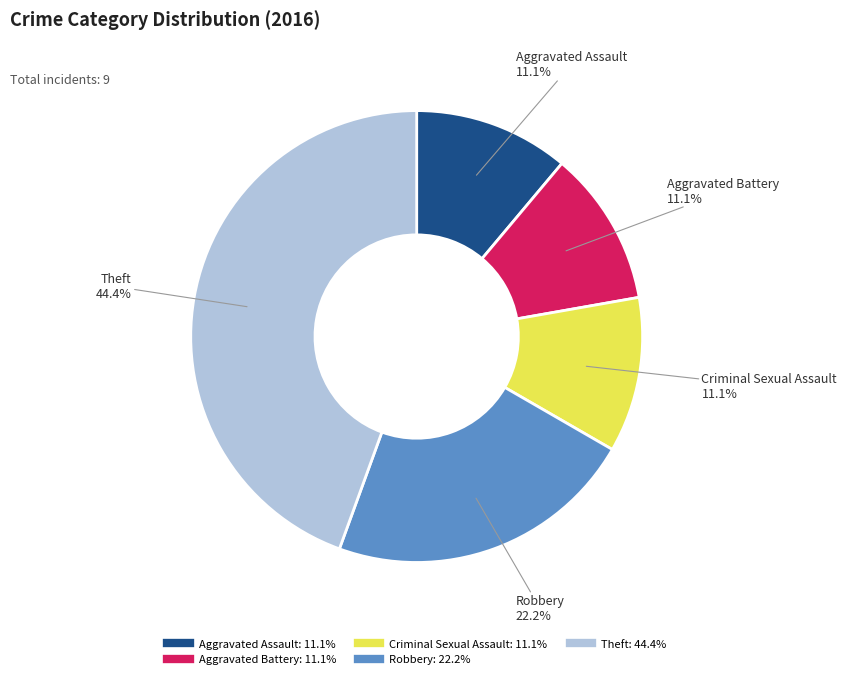

To the nearest percent, what is the average slice percentage?

20%